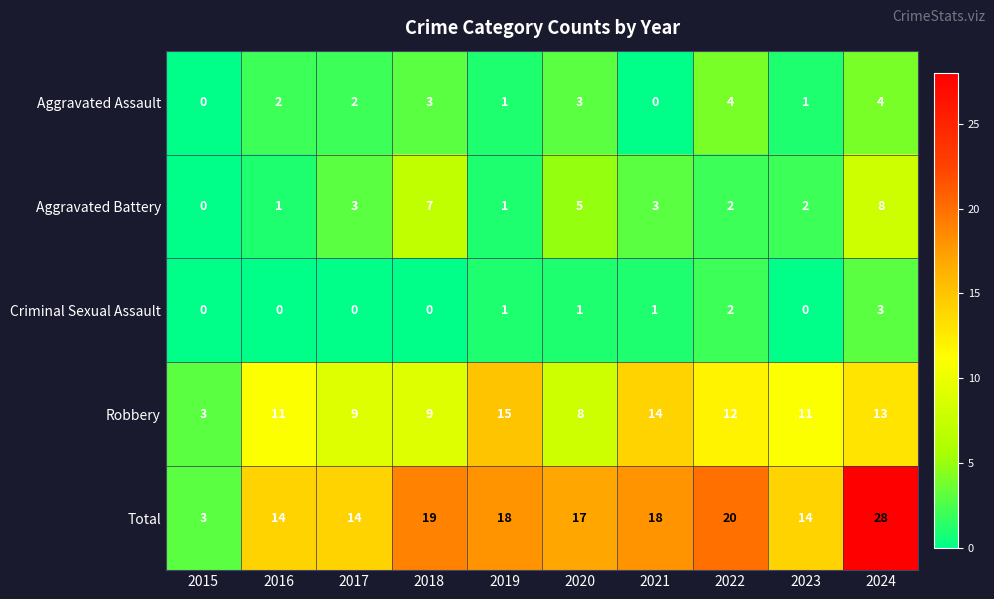

At 2021, list the series in order from largest to smallest.

Total, Robbery, Aggravated Battery, Criminal Sexual Assault, Aggravated Assault